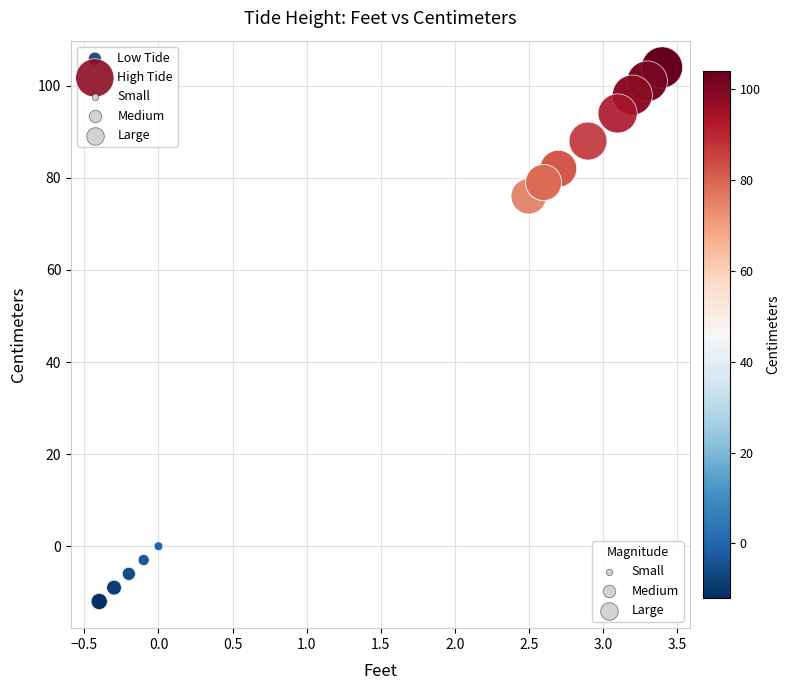

Which series contains the highest Y value?

High Tide